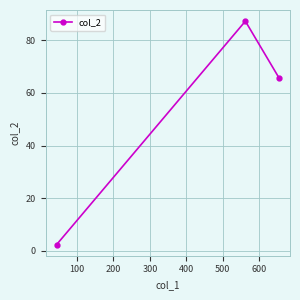

What is the average value?

51.8